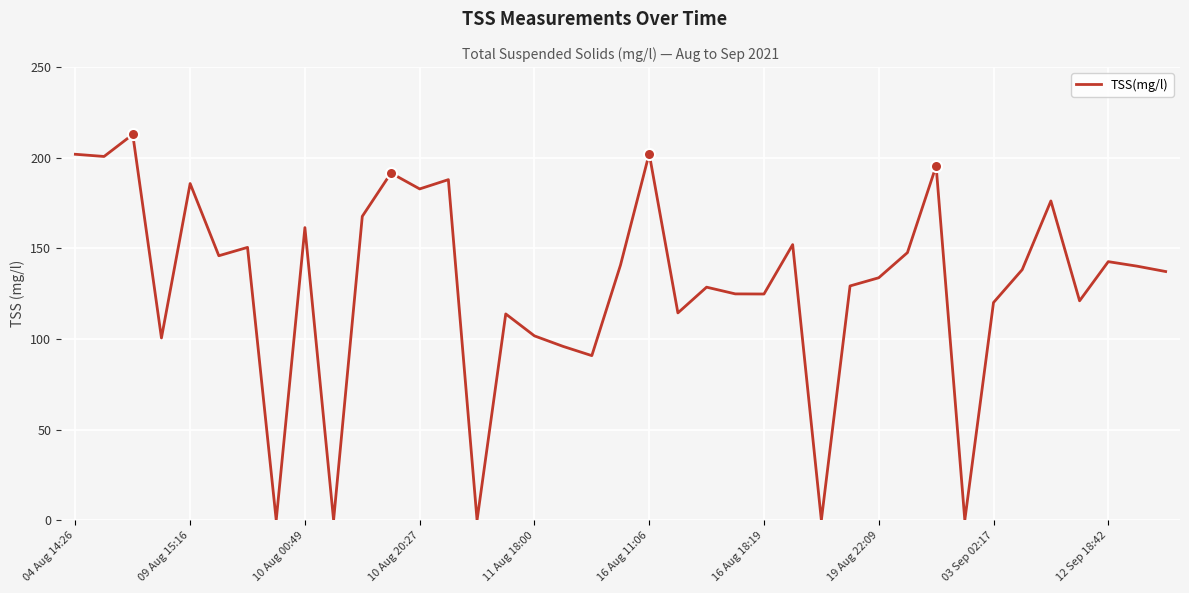

How many interior local peaks (higher than both neighbors) does the data have?

13